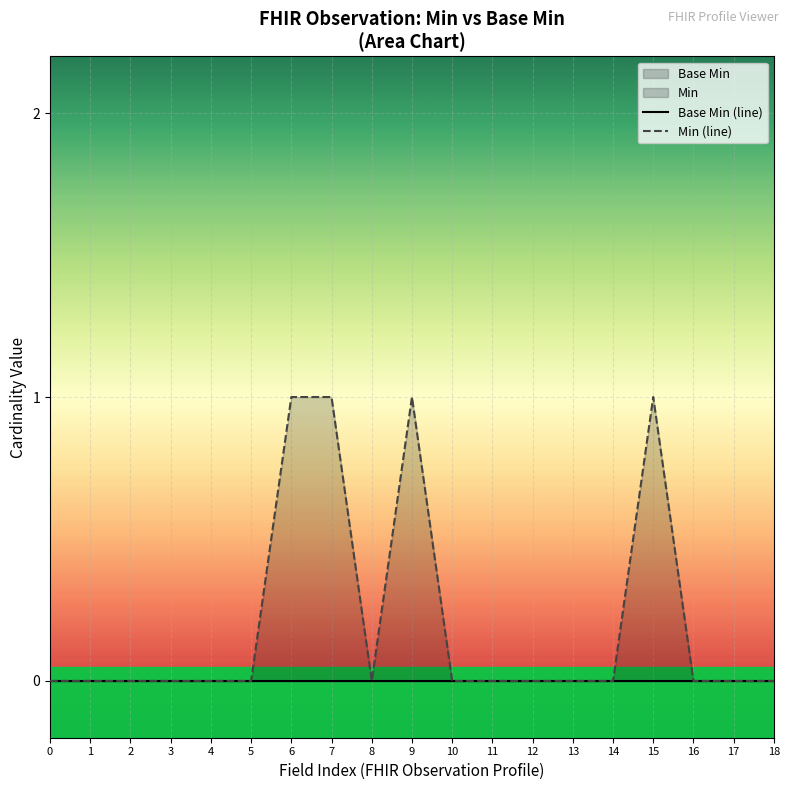

The Min (line) series shows 0 at 0. True or false?

False